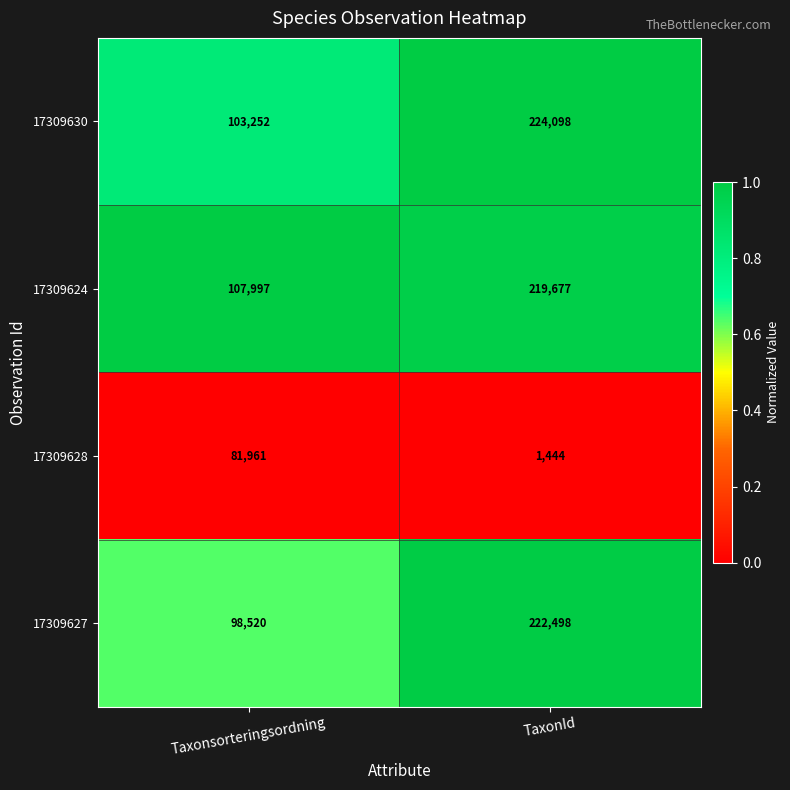

At TaxonId, list the series in order from smallest to largest.

17309628, 17309624, 17309627, 17309630